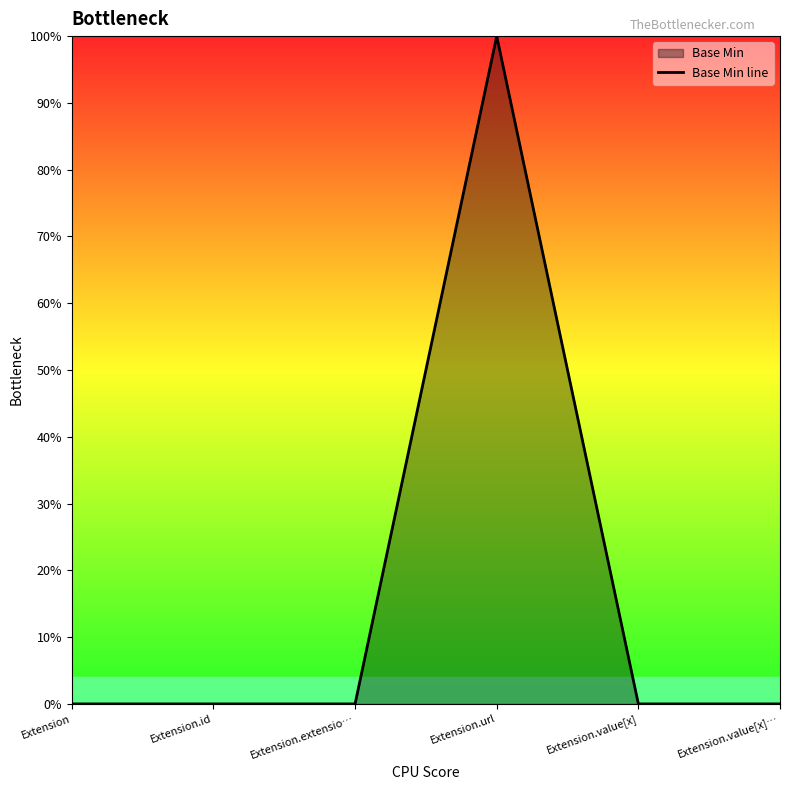

What is the greatest value displayed?

1